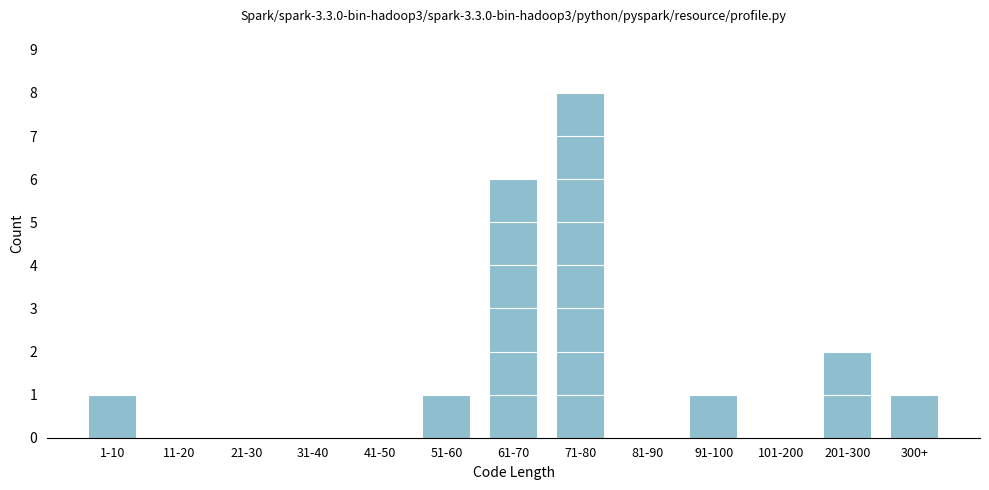

Reading left to right, list all the values displayed in this chart.

1-10=1	11-20=0	21-30=0	31-40=0	41-50=0	51-60=1	61-70=6	71-80=8	81-90=0	91-100=1	101-200=0	201-300=2	300+=1